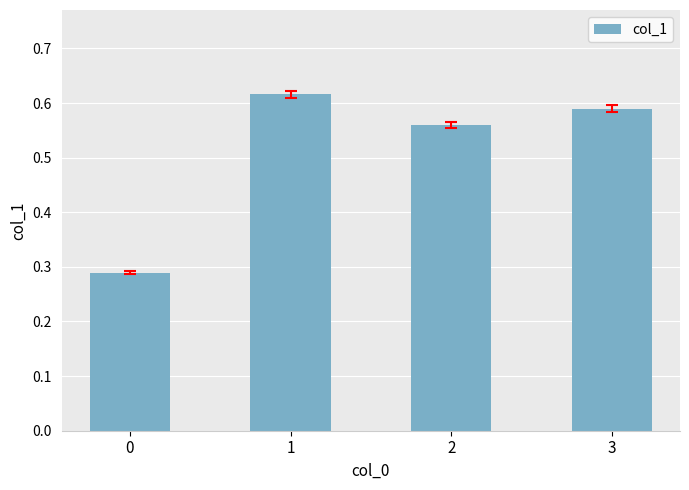

Is it true that the value at 2 is 1.0?

False